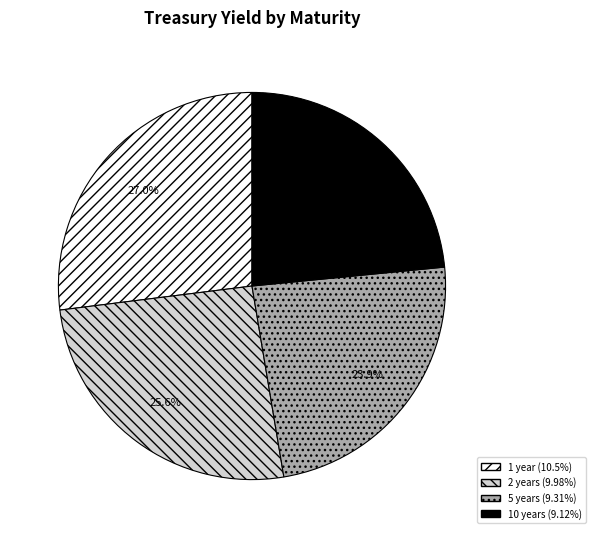

What is the largest slice in the pie chart?

1 year